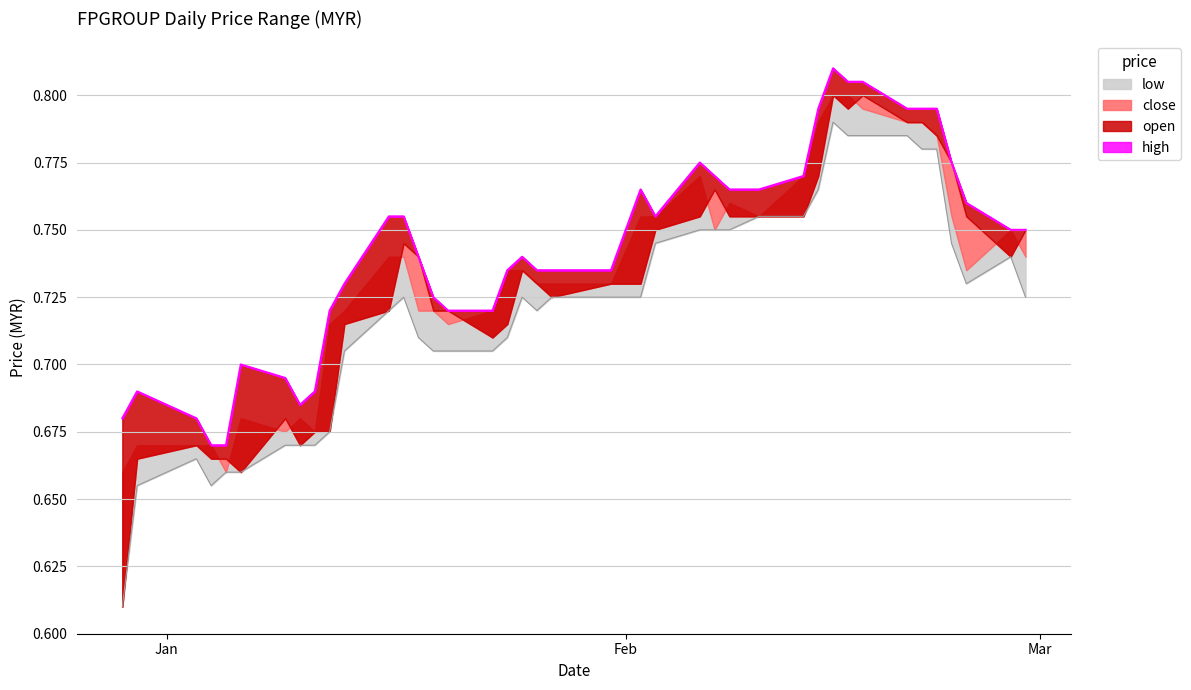

What is the difference between the second highest and minimum values in the high series?

0.1